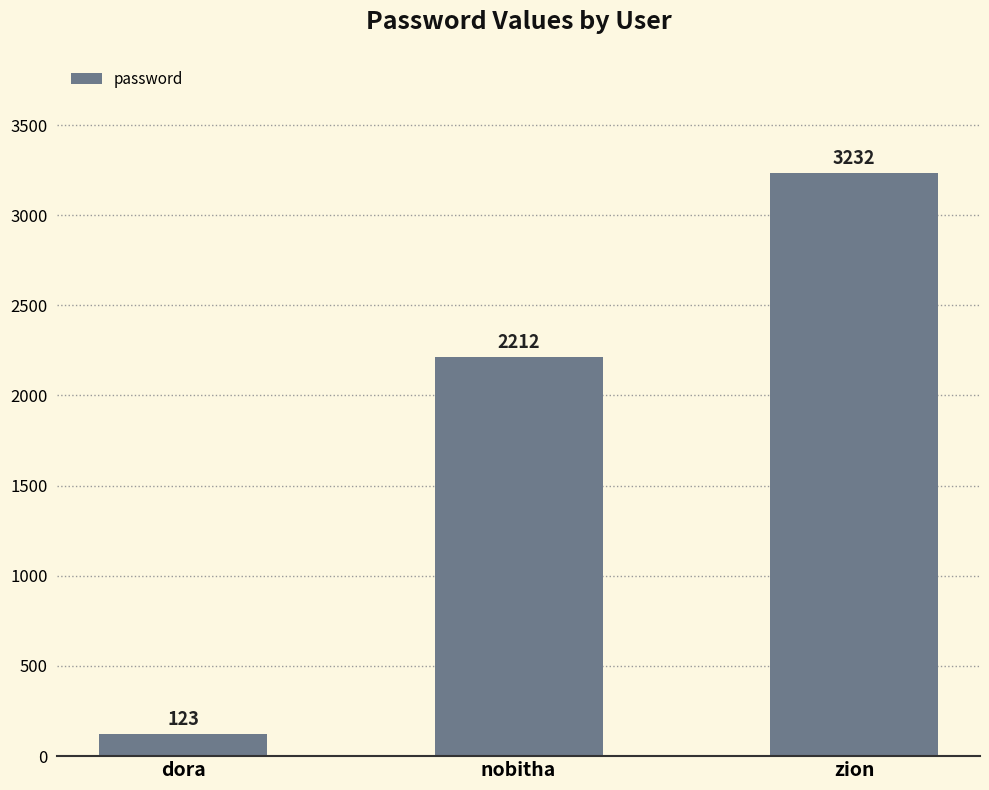

Reading left to right, what are all the values shown in this chart?

dora=123	nobitha=2212	zion=3232